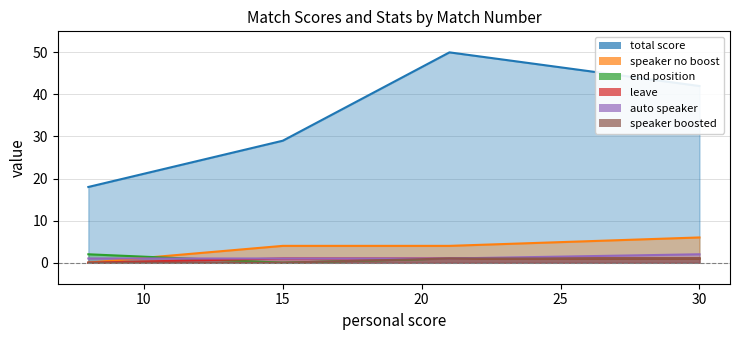

Is the value of speaker boosted at 4 greater than the value of end position at 4?

No